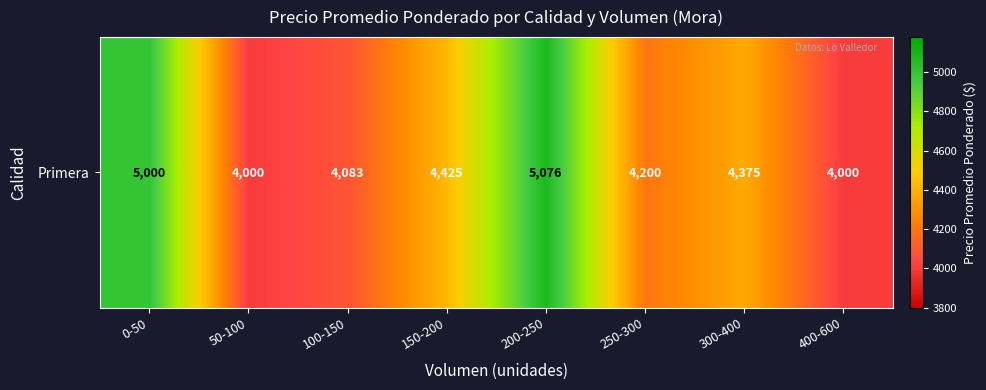

What is the change in value from 150-200 to 200-250?

+651.9